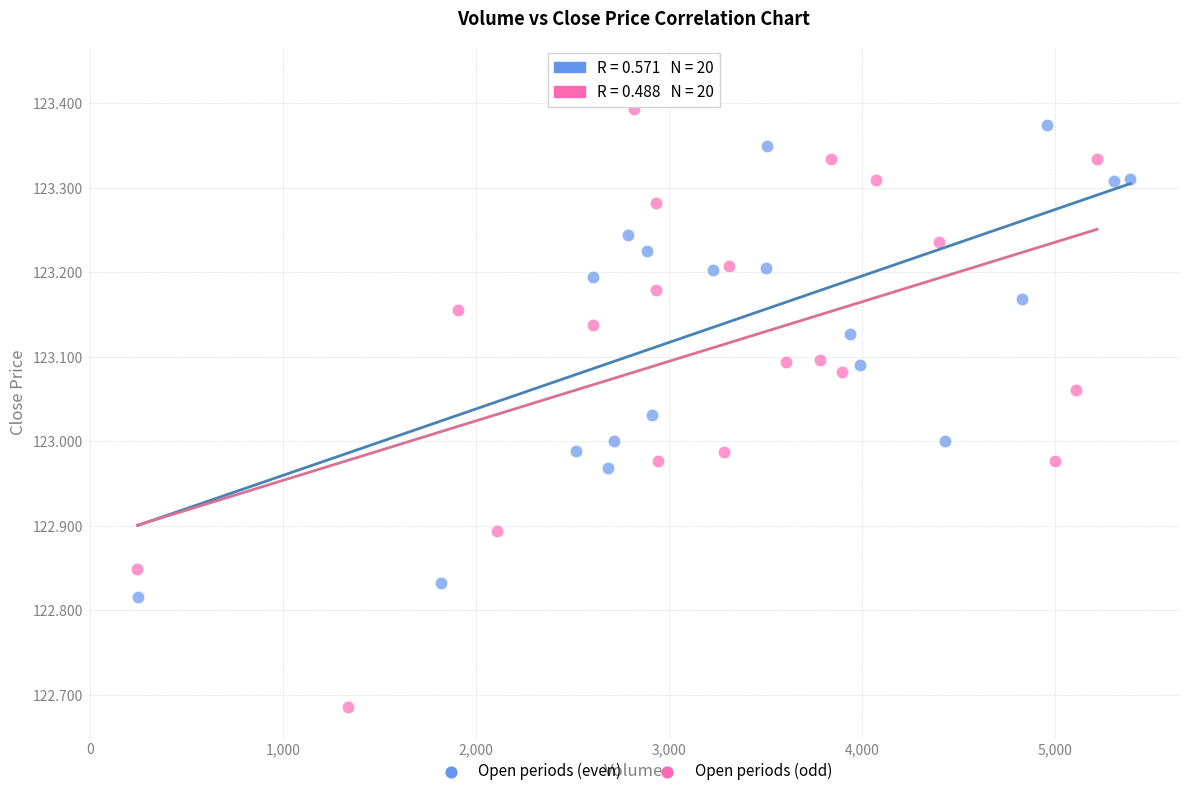

Which series has the largest Y range (max minus min)?

Open periods (odd)